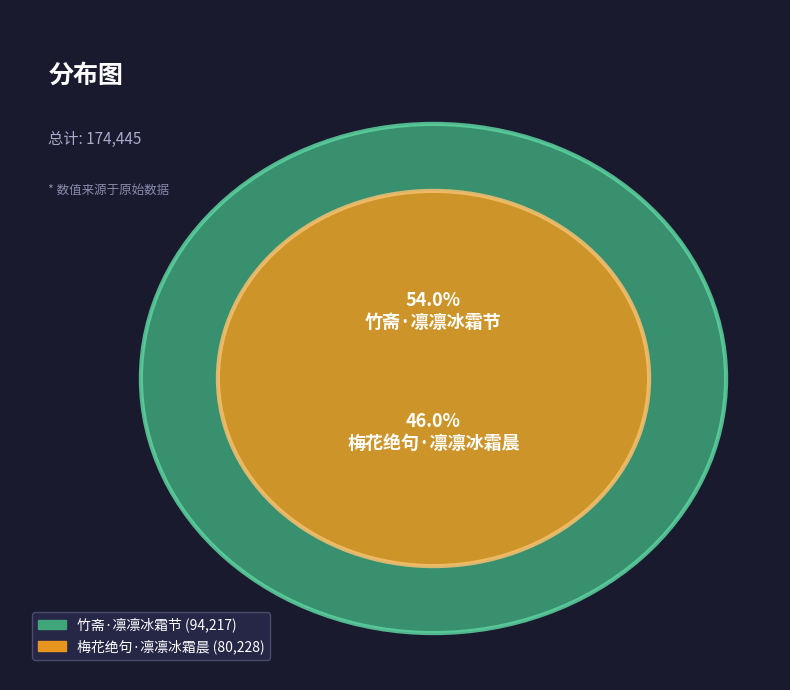

Rank the categories by value from lowest to highest.

梅花绝句·凛凛冰霜晨, 竹斋·凛凛冰霜节